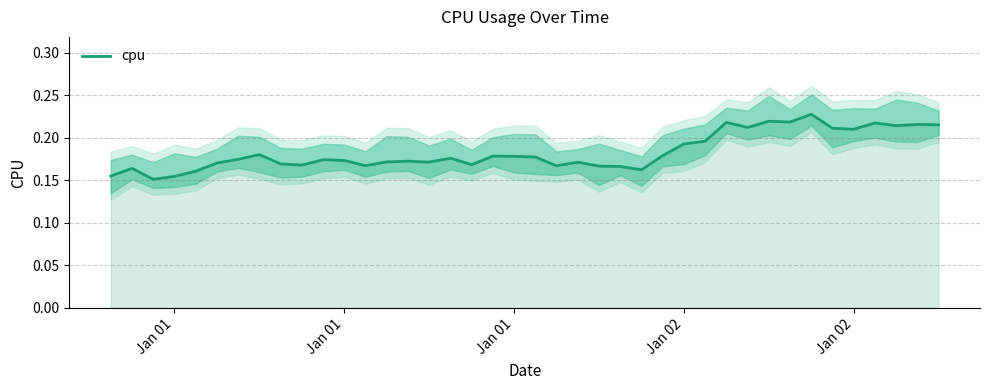

How many points are lower than both their immediate neighbors (excluding endpoints)?

11